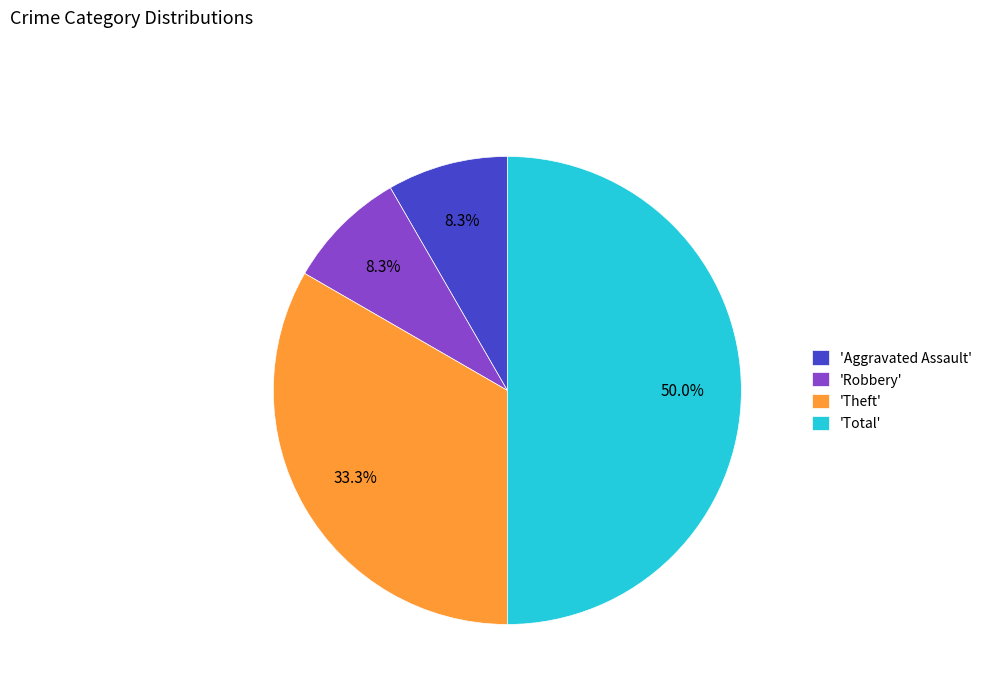

How many segments does this pie chart have?

4